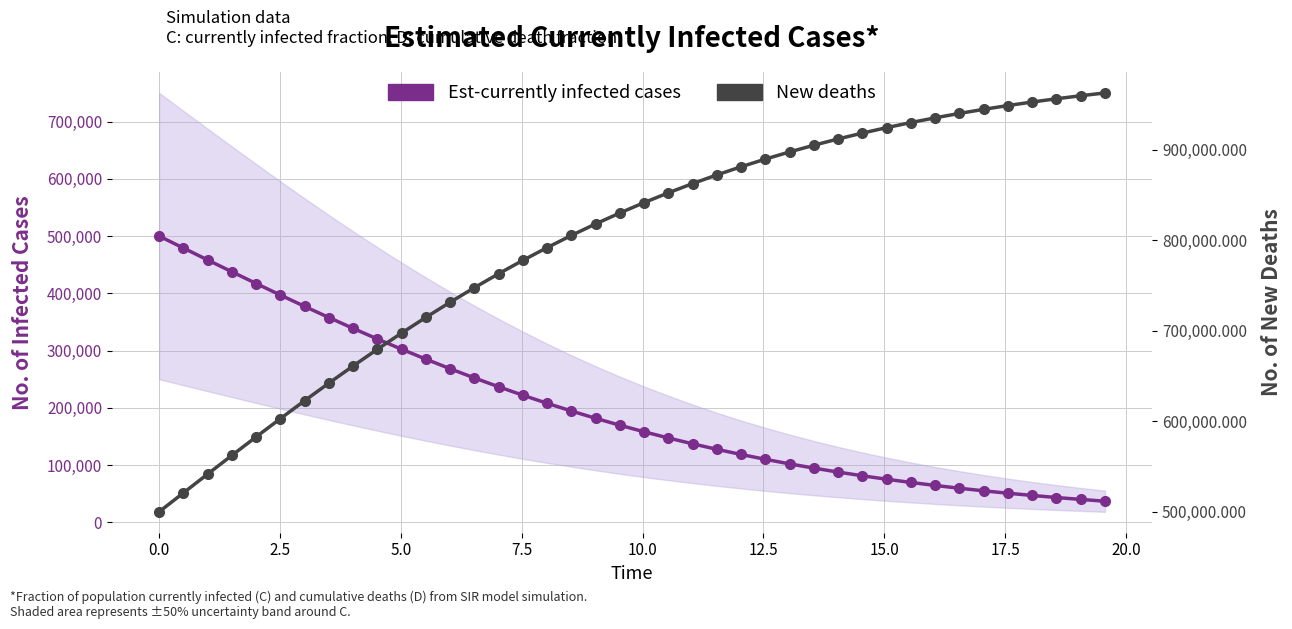

True or false: Est-currently infected cases (C) and New deaths (D) cross at least once.

False